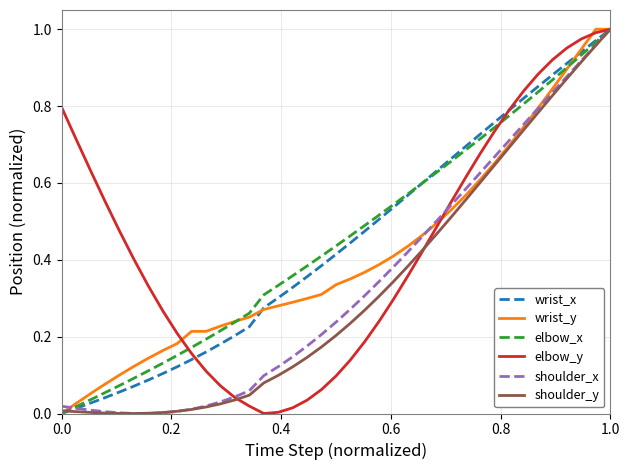

At which category is the sum across all series the highest?

1.0